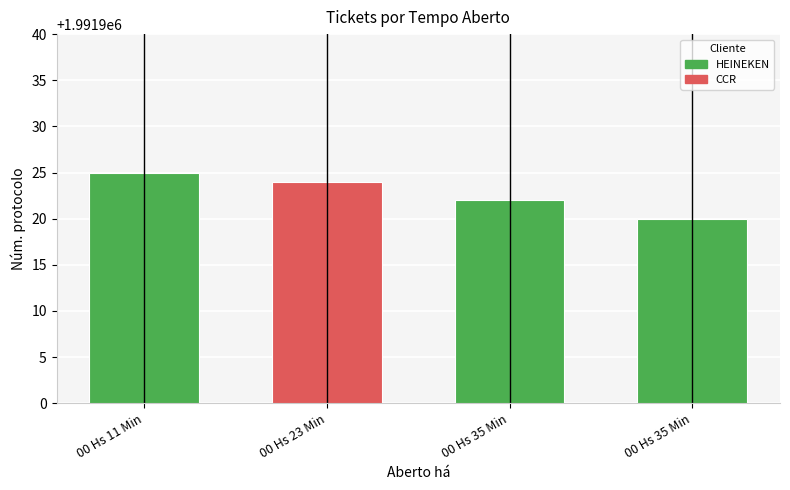

Reading right to left, list all the values displayed in this chart.

1991920	1991922	1991924	1991925